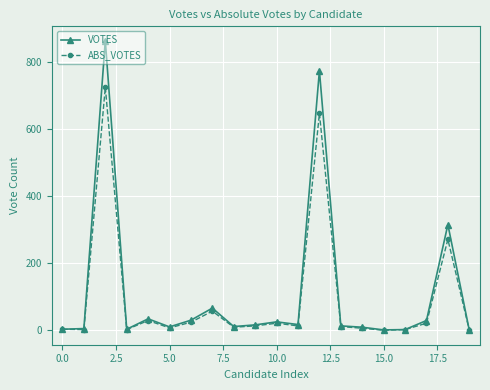

Which series has the largest range (max minus min)?

VOTES